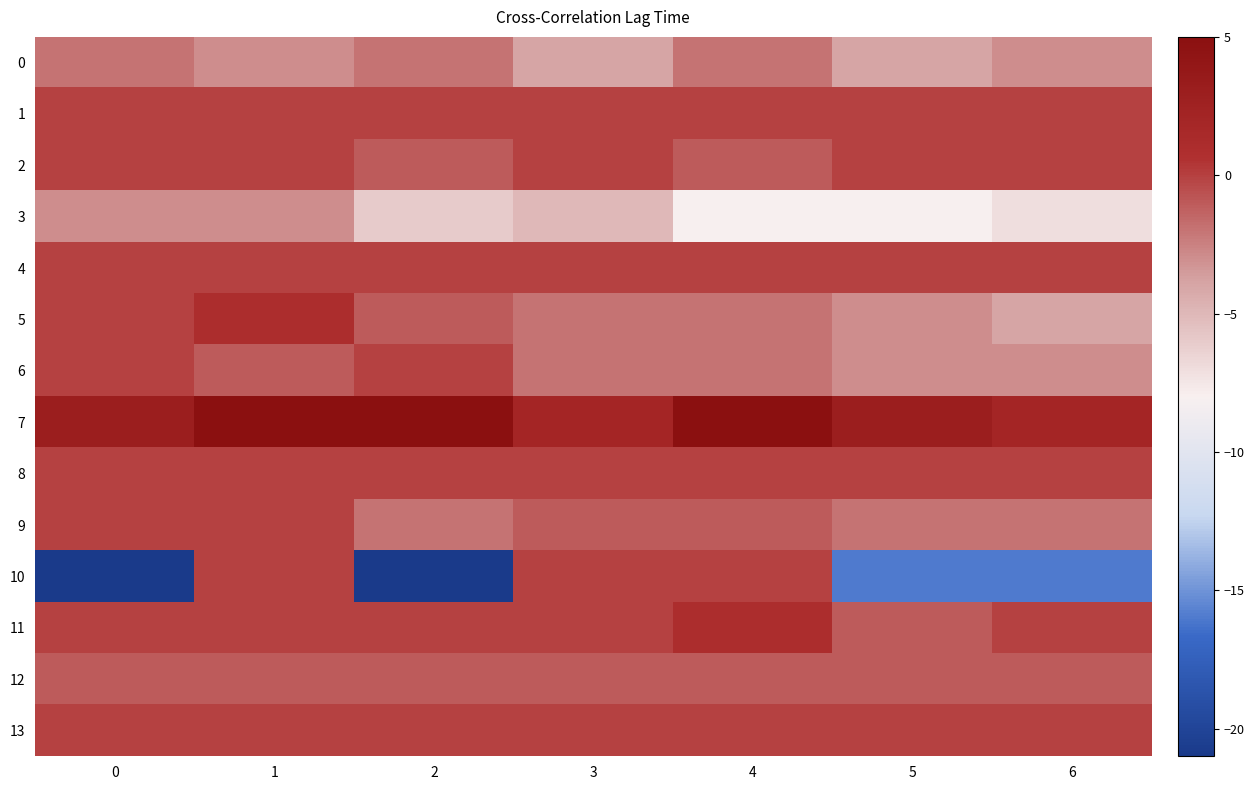

Reading left to right, transcribe all the data shown in this chart.

0: 0=-2	1=-3	2=-2	3=-4	4=-2	5=-4	6=-3
1: 0=0	1=0	2=0	3=0	4=0	5=0	6=0
2: 0=0	1=0	2=-1	3=0	4=-1	5=0	6=0
3: 0=-3	1=-3	2=-6	3=-5	4=-8	5=-8	6=-7
4: 0=0	1=0	2=0	3=0	4=0	5=0	6=0
5: 0=0	1=1	2=-1	3=-2	4=-2	5=-3	6=-4
6: 0=0	1=-1	2=0	3=-2	4=-2	5=-3	6=-3
7: 0=3	1=5	2=5	3=2	4=5	5=3	6=2
8: 0=0	1=0	2=0	3=0	4=0	5=0	6=0
9: 0=0	1=0	2=-2	3=-1	4=-1	5=-2	6=-2
10: 0=-21	1=0	2=-21	3=0	4=0	5=-16	6=-16
11: 0=0	1=0	2=0	3=0	4=1	5=-1	6=0
12: 0=-1	1=-1	2=-1	3=-1	4=-1	5=-1	6=-1
13: 0=0	1=0	2=0	3=0	4=0	5=0	6=0